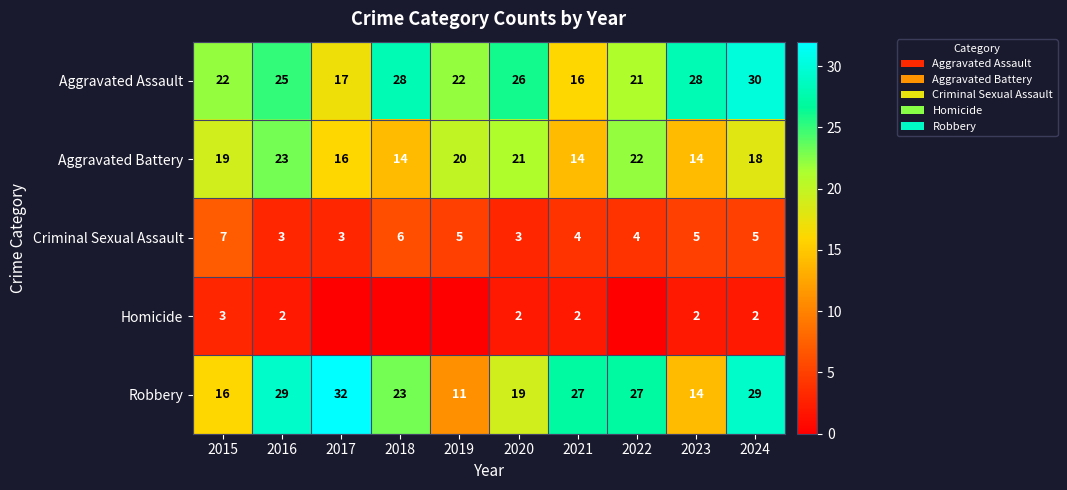

Which series changed the most between 2021 and 2023?

Robbery